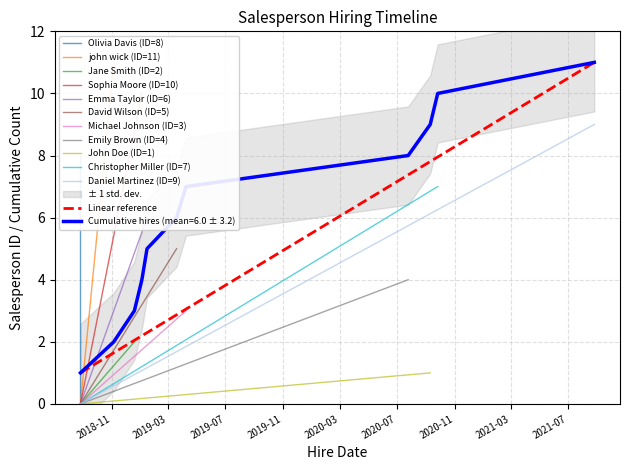

How many values are between 3 and 9?

7